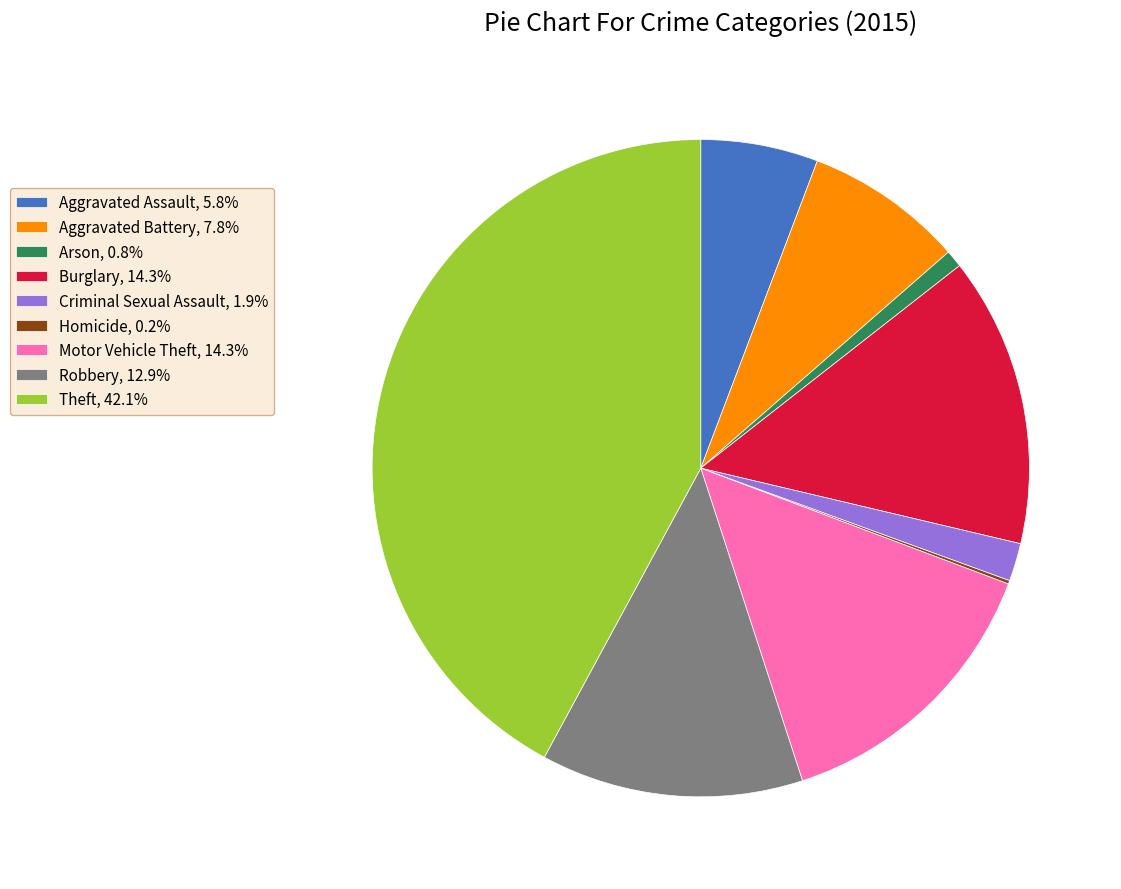

Combined, do Robbery, 12.9% and Burglary, 14.3% account for over 50%?

No